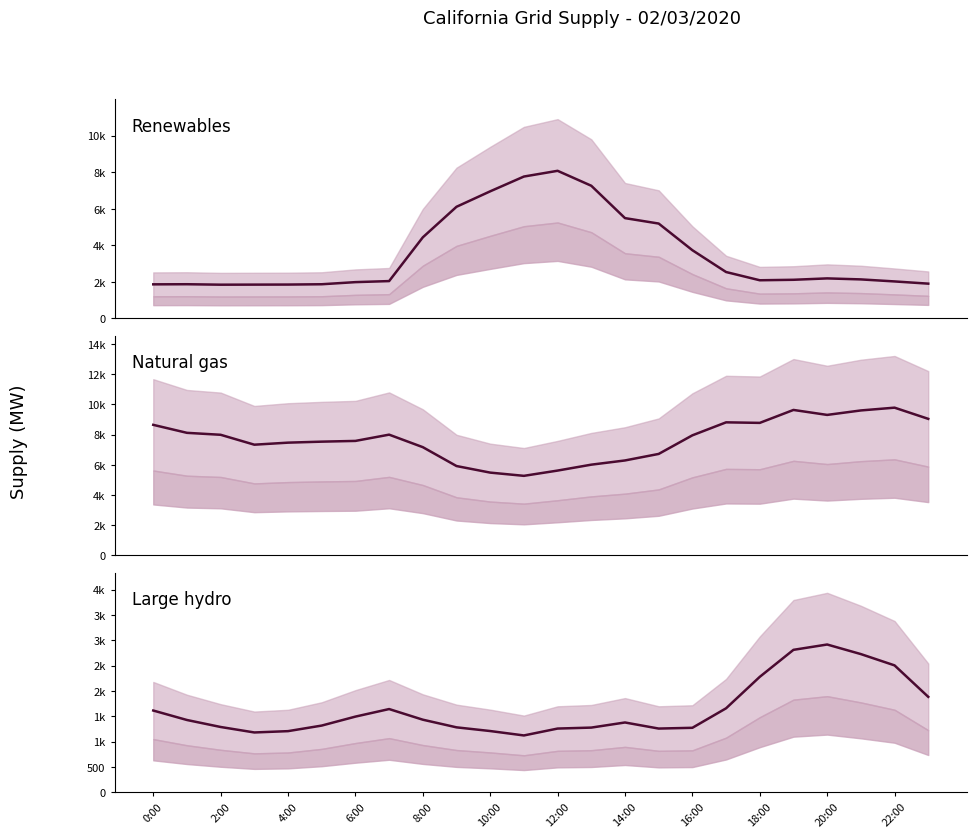

What are all the series names shown in the legend?

Renewables, Natural gas, Large hydro